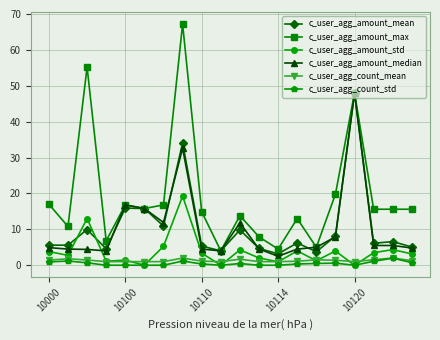

Which series has the largest total across all categories?

c_user_agg_amount_max